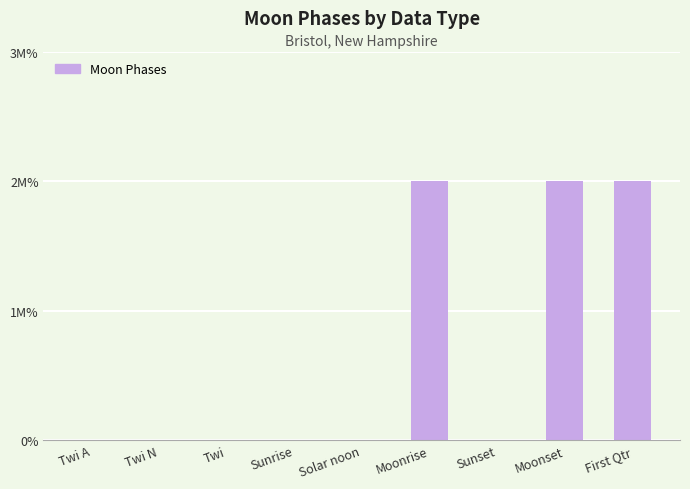

How many bars are there in total?

9